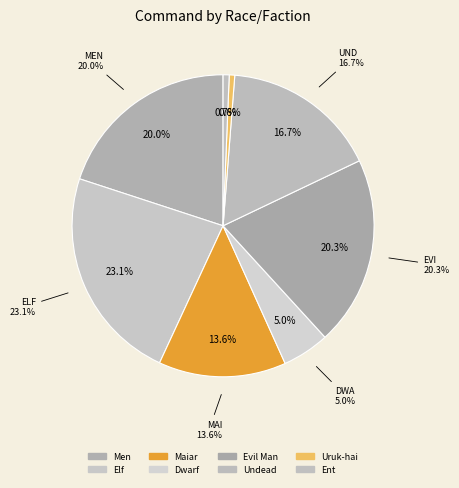

What is the change in value from Elf to Maiar?

-116